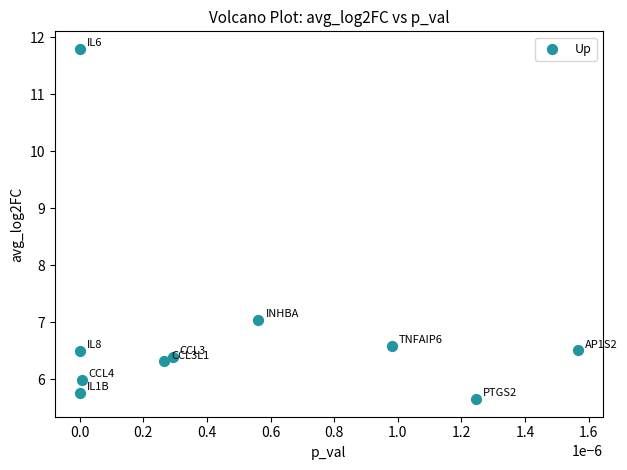

What is the average Y value?

6.9